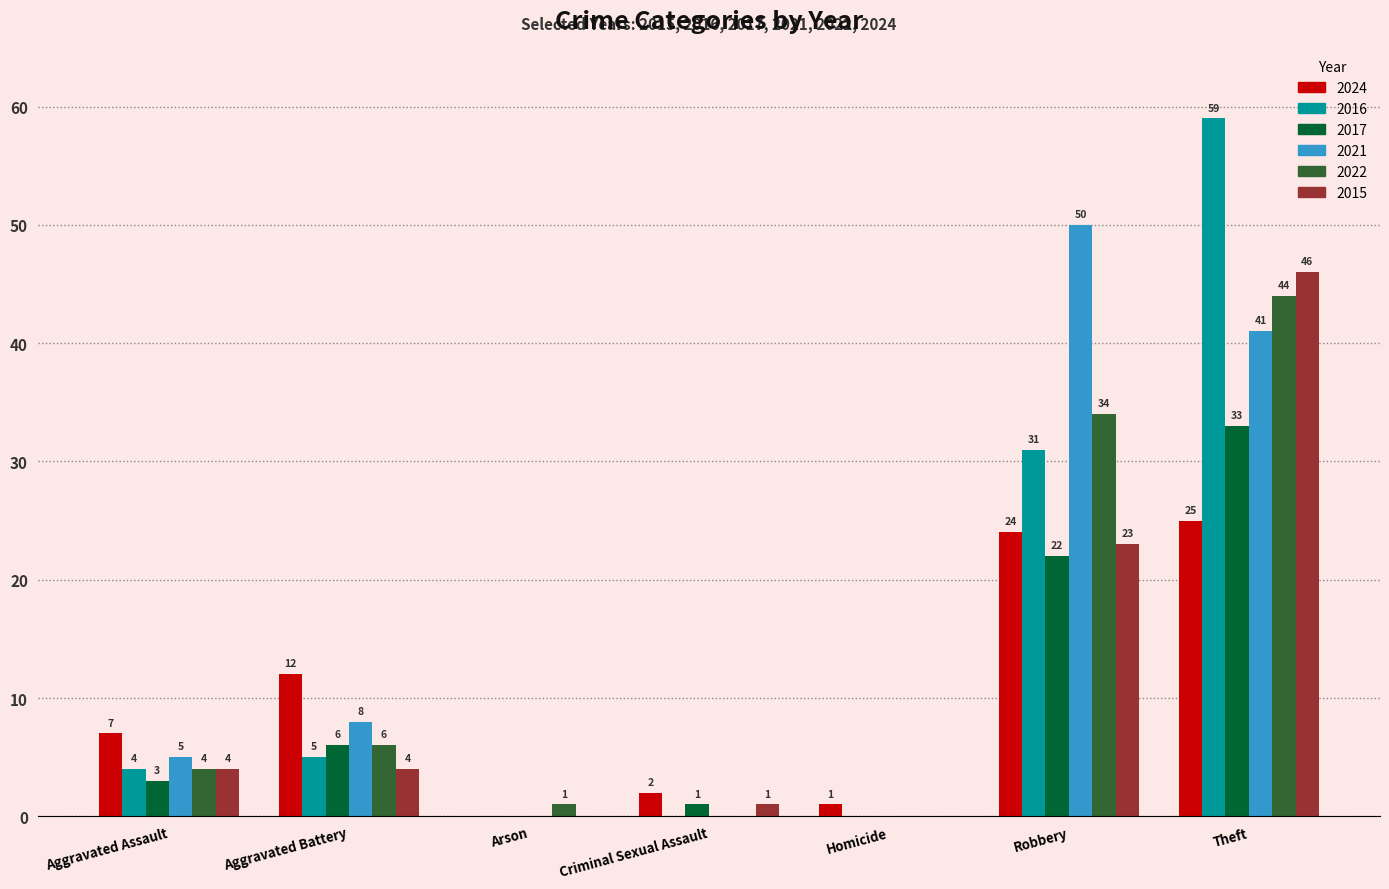

What is the difference between the 2021 values at Homicide and Theft?

41